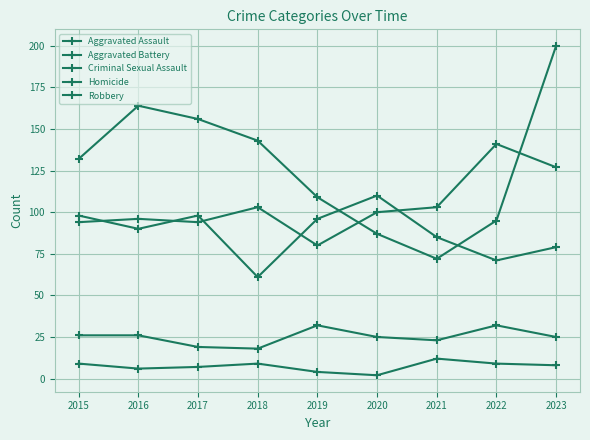

Does the chart have visible grid lines?

Yes